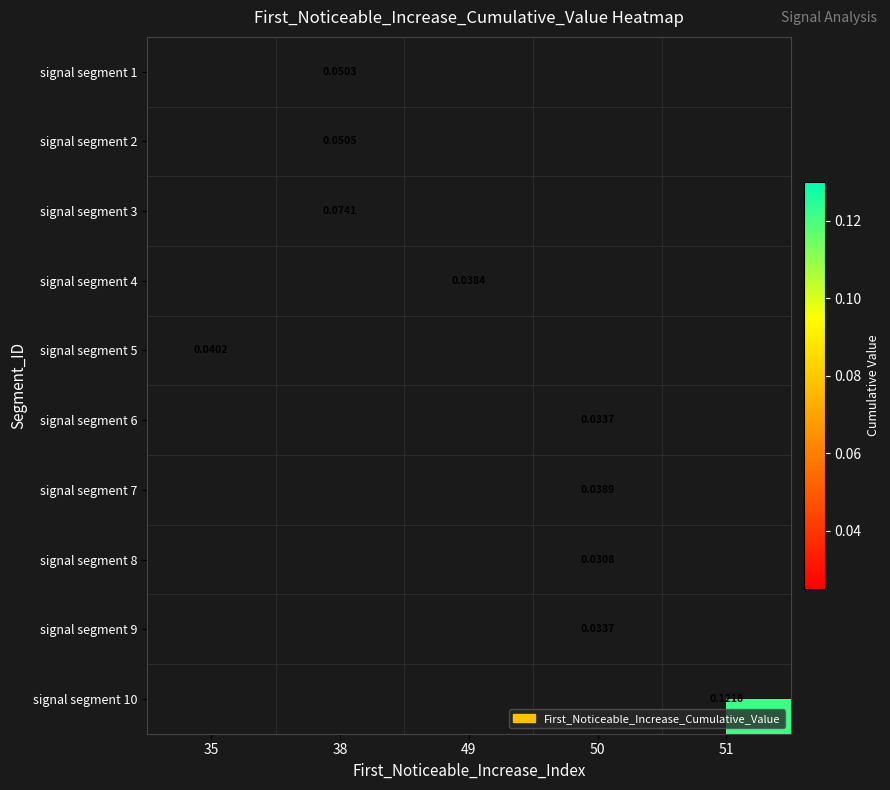

Which series has the largest range (max minus min)?

signal segment 5